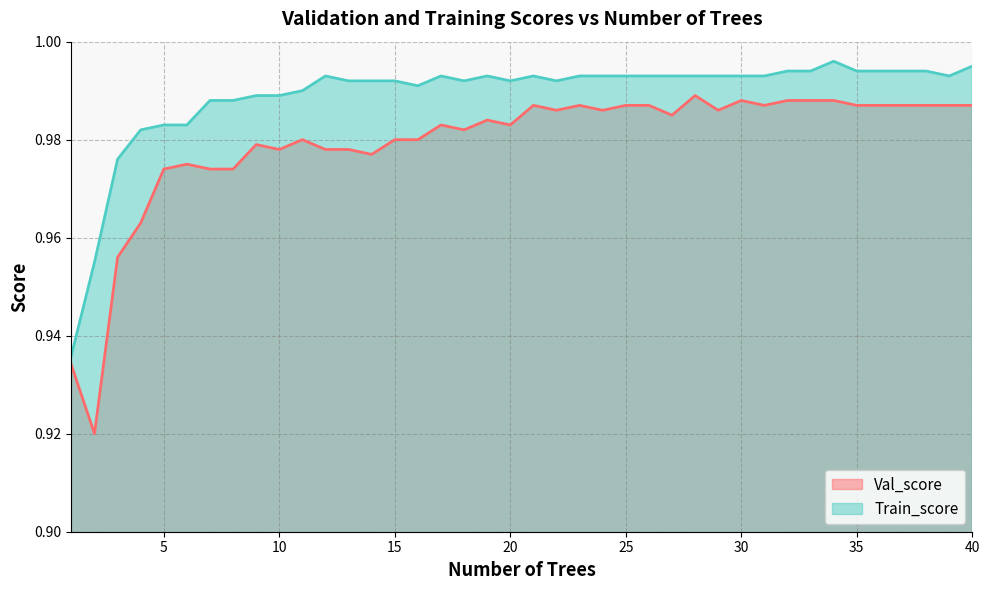

At 18, list the series in order from largest to smallest.

Train_score, Val_score